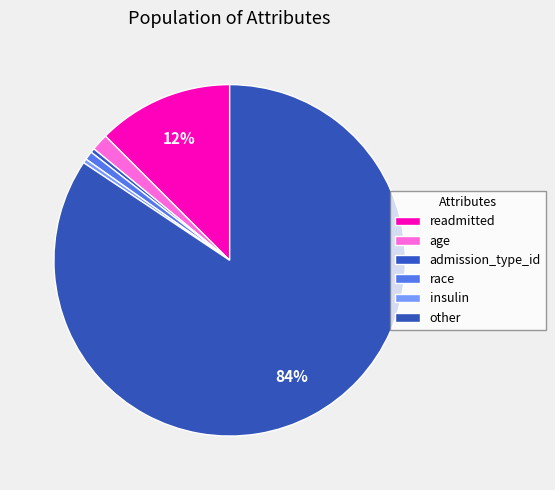

How many slices are in this pie chart?

6